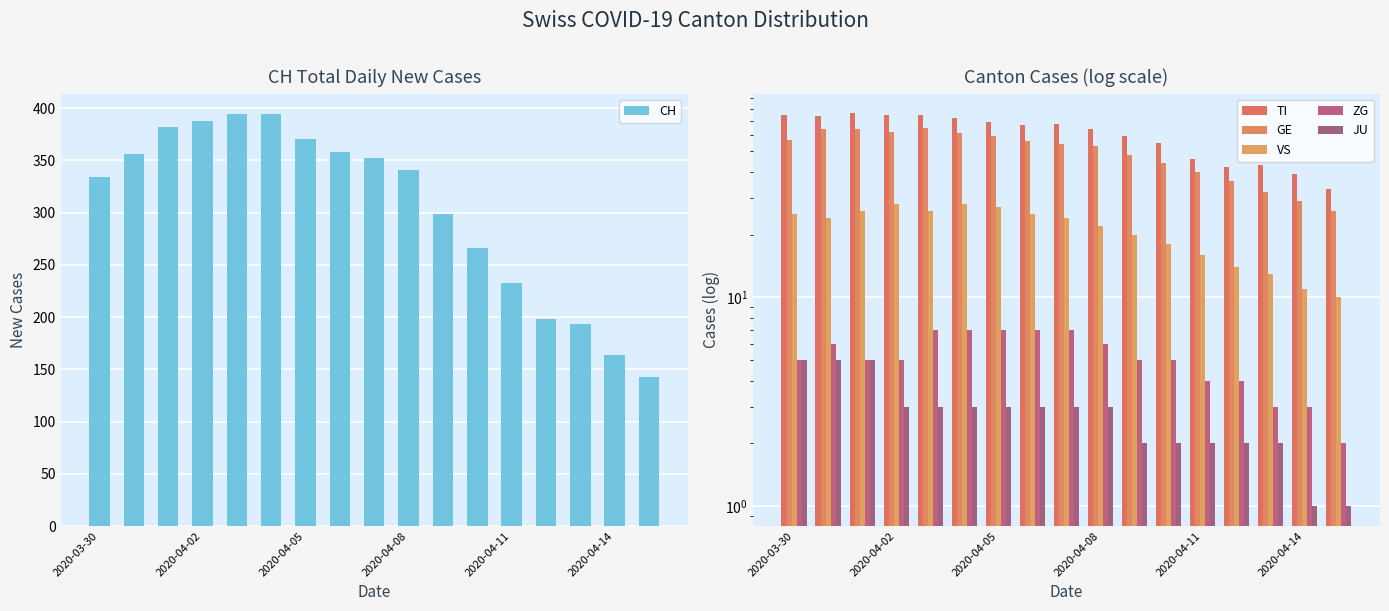

What is the difference between the second highest and minimum values in the CH series?

251